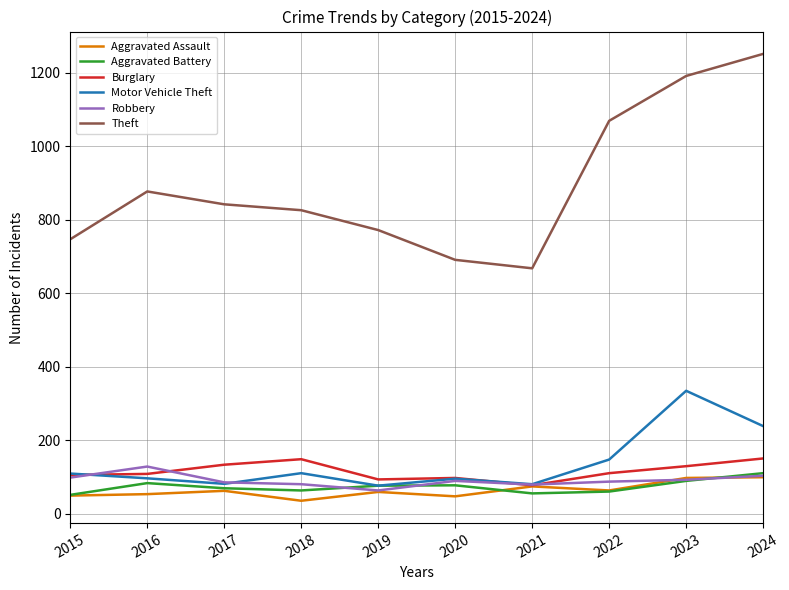

Is it true that Motor Vehicle Theft equals 34 at 2021?

False